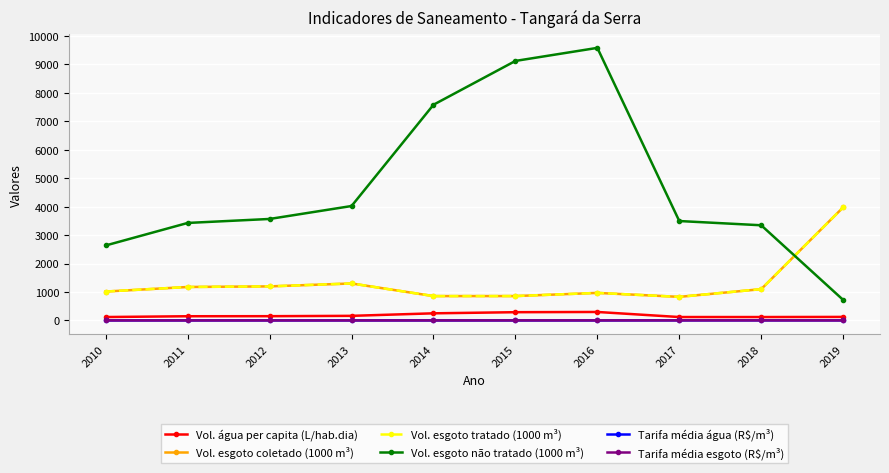

List the labels in order of Vol. esgoto coletado (1000 m³) value, smallest first.

2017, 2014, 2015, 2016, 2010, 2018, 2011, 2012, 2013, 2019